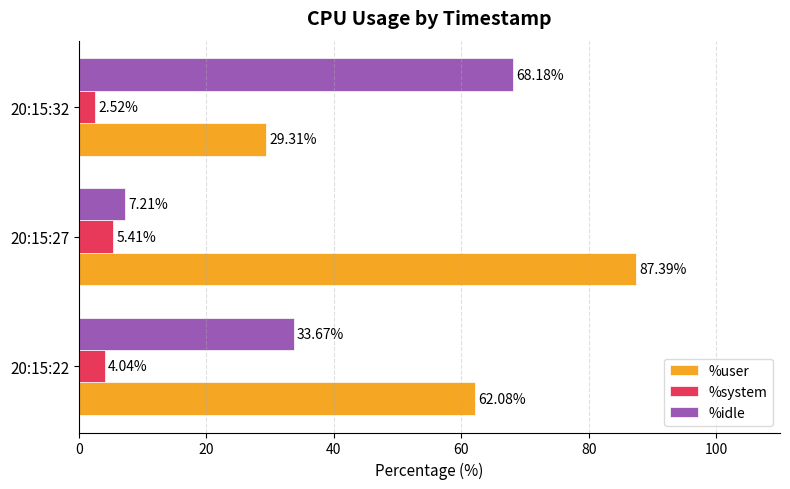

What is the maximum value for %system?

5.4